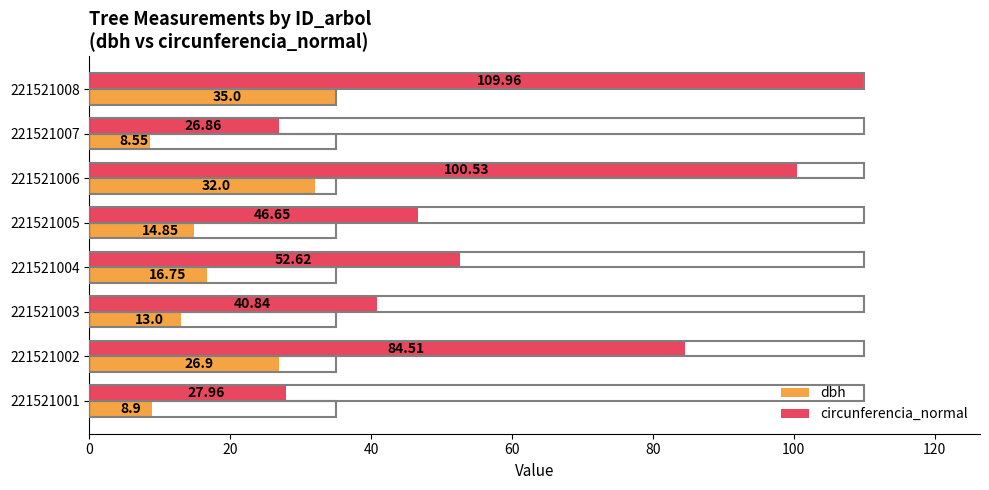

What is the difference between the second highest and second lowest values in the dbh series?

23.1